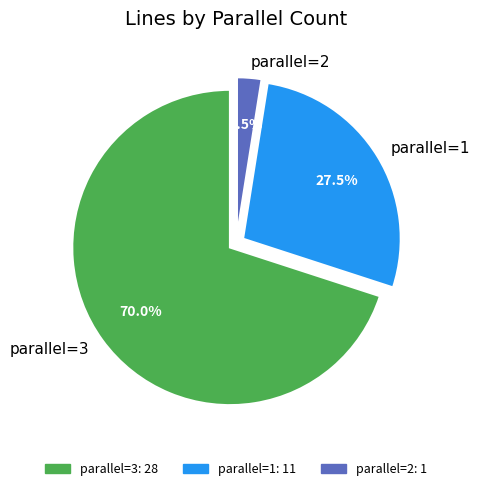

What percentage is NOT represented by parallel=1?

72.5%